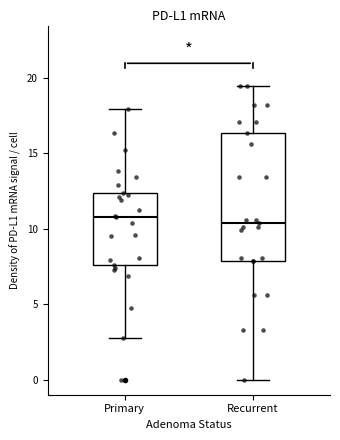

Reading left to right, read every box against the y-axis: the position of its median line, the range the box covers, and the ends of its whiskers. The values are not printed on the chart, so give them approximately, as read against the axis.

Primary: median 11.0, box 7.5 to 12.5, whiskers 3.0 to 18.0
Recurrent: median 10.5, box 8.0 to 16.5, whiskers 0.0 to 19.5